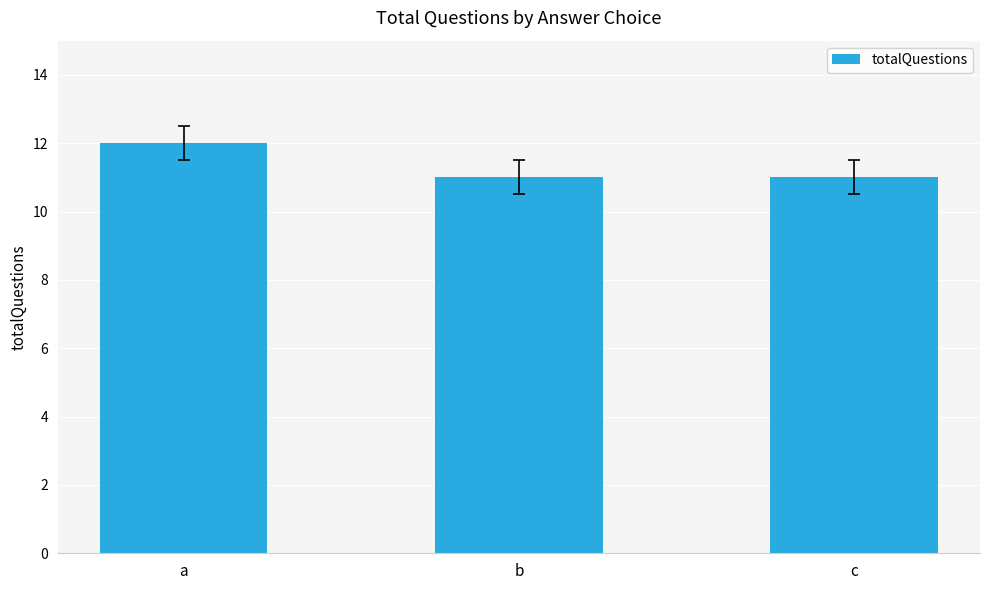

Reading left to right, list all the values displayed in this chart.

12	11	11